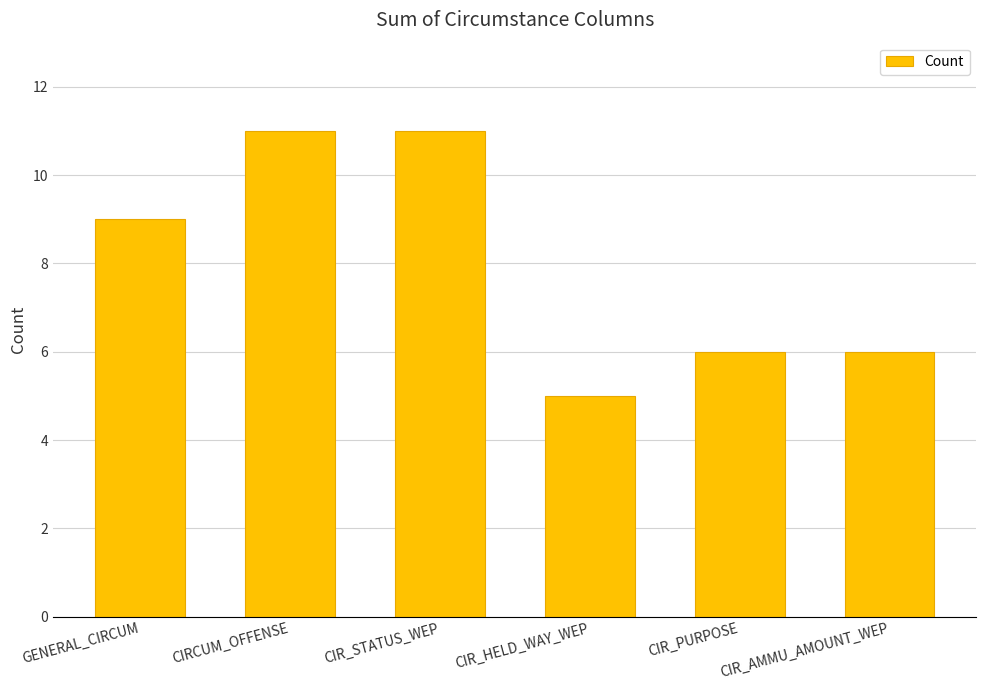

Is it true that the value at CIRCUM_OFFENSE is 11?

True